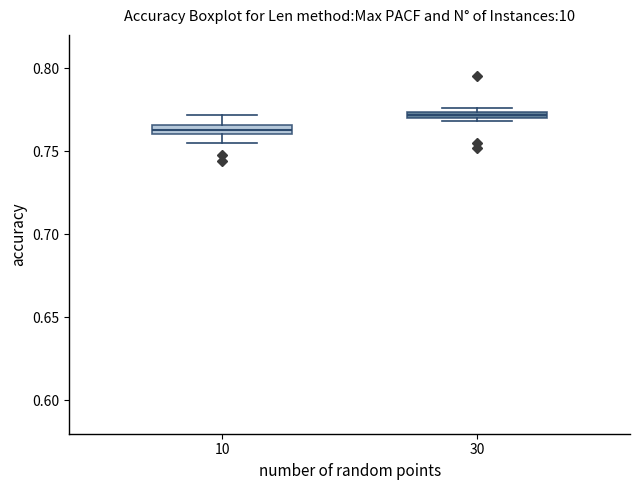

Which box has the highest median line?

30